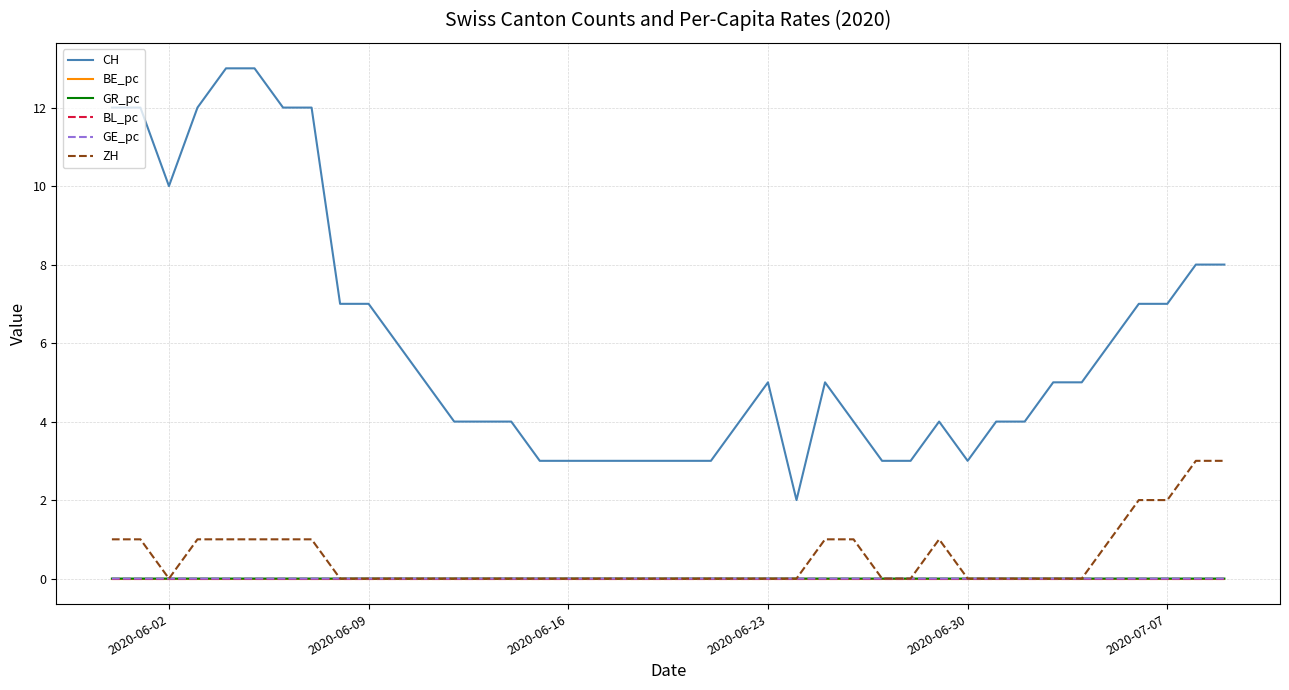

Which series has the largest range (max minus min)?

CH